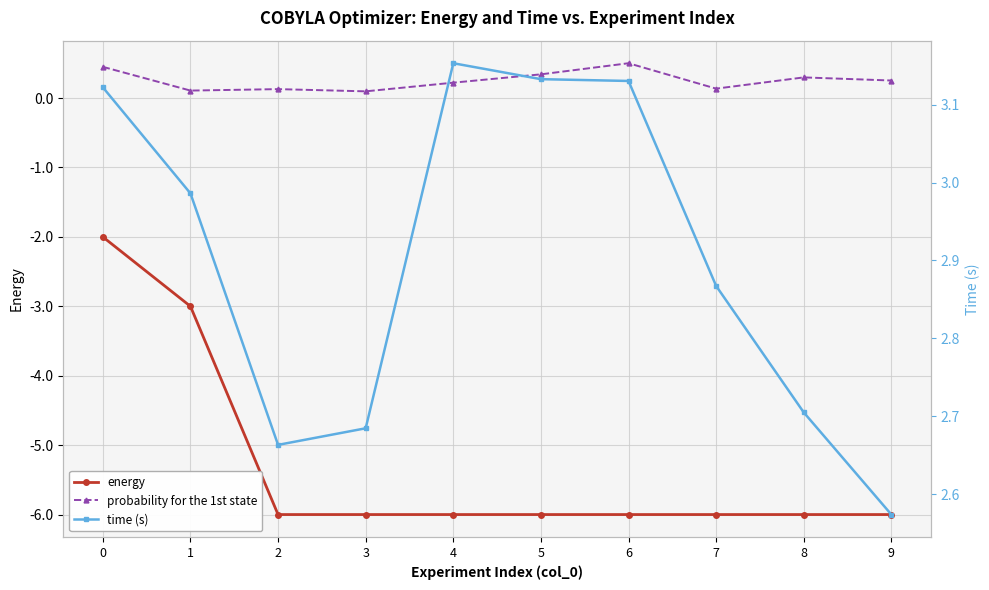

Is it true that energy equals -6.0 at 8?

True